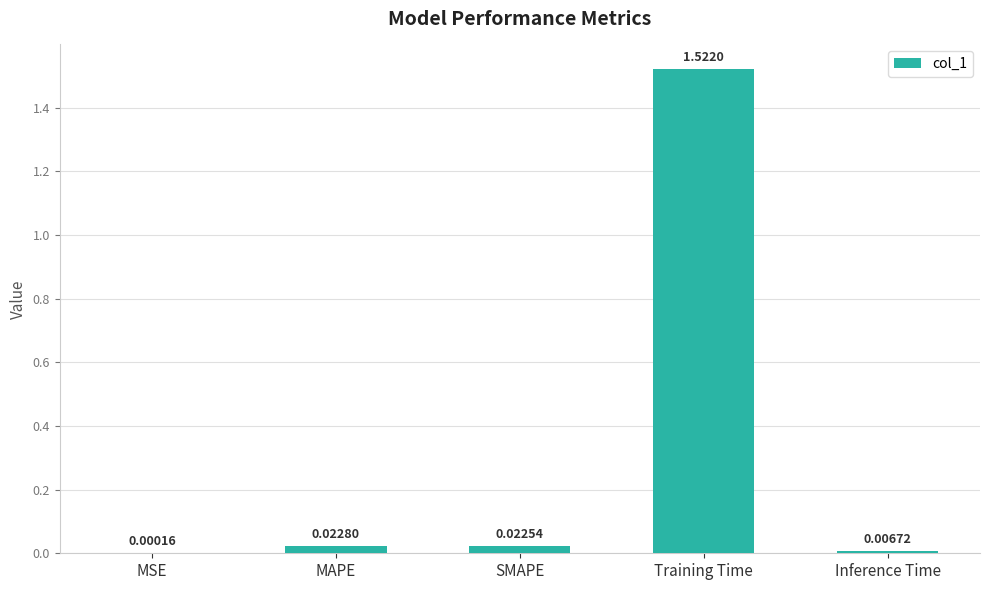

Which label corresponds to the largest value in the chart?

Training Time